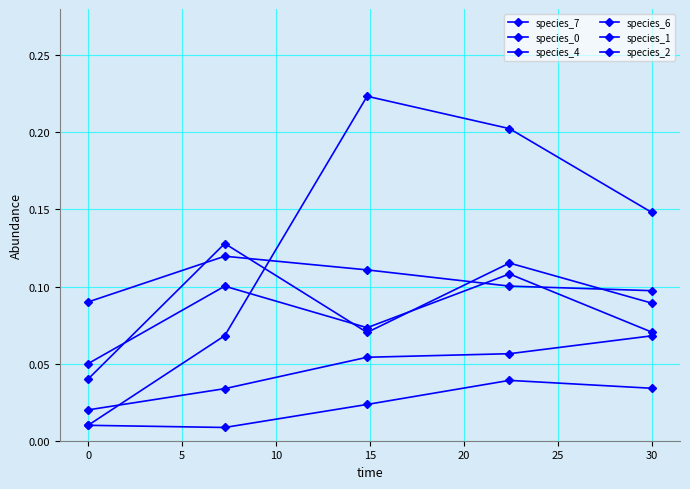

What is the highest value of the species_6 series?

0.2